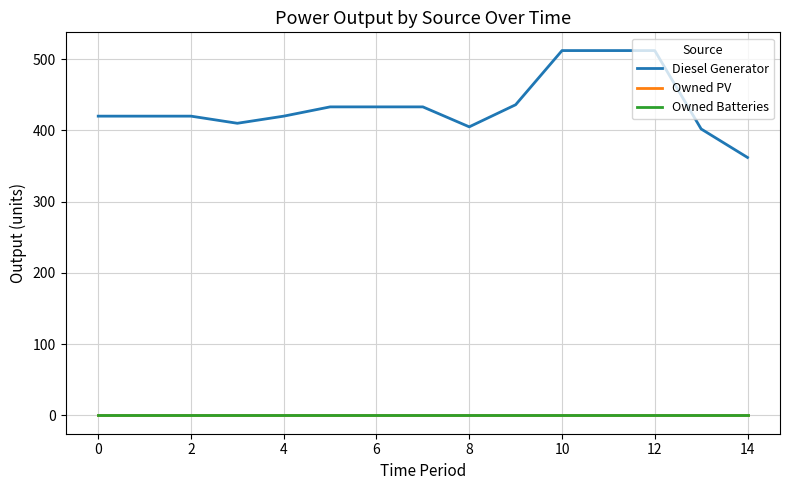

Is this an area chart (filled region under the line)?

No